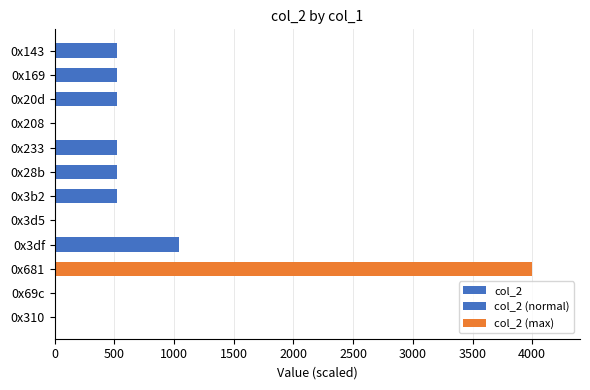

List the labels in order of value, smallest first.

0x69c, 0x208, 0x310, 0x3d5, 0x143, 0x169, 0x20d, 0x233, 0x28b, 0x3b2, 0x3df, 0x681